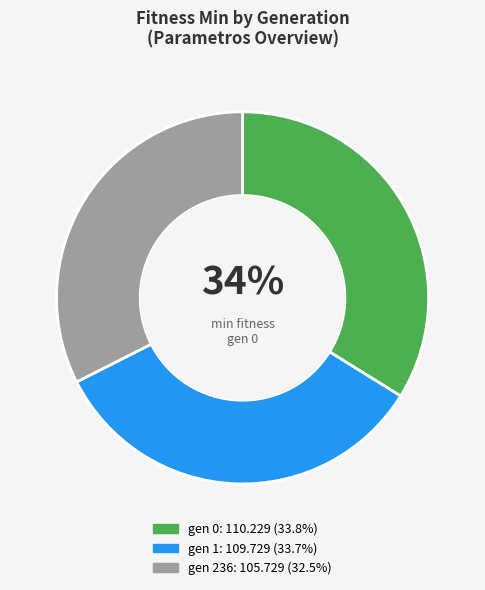

To the nearest percent, what is the combined percentage of gen 0 and gen 236?

66%